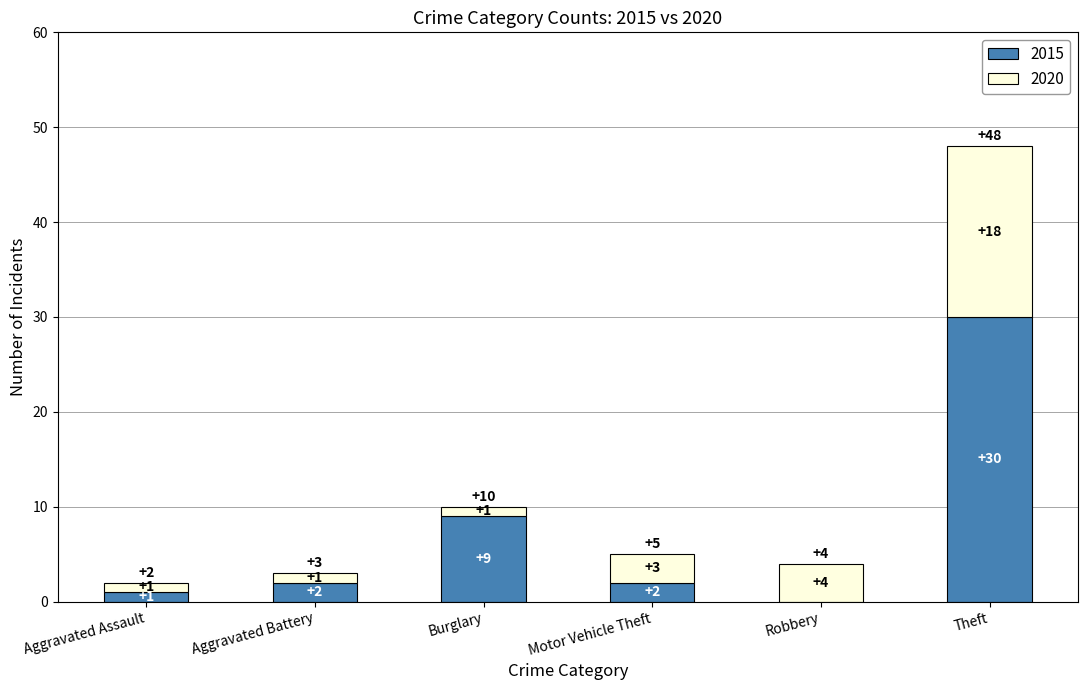

At which category is the sum across all series the highest?

Theft